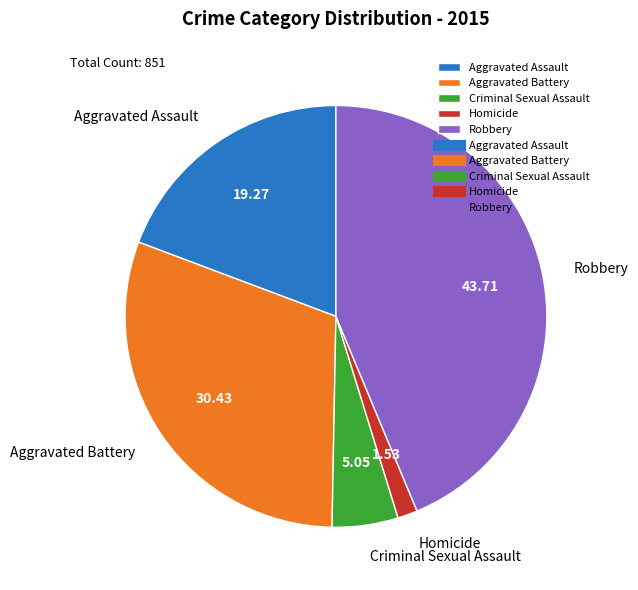

Which category has the biggest portion of the pie?

Robbery